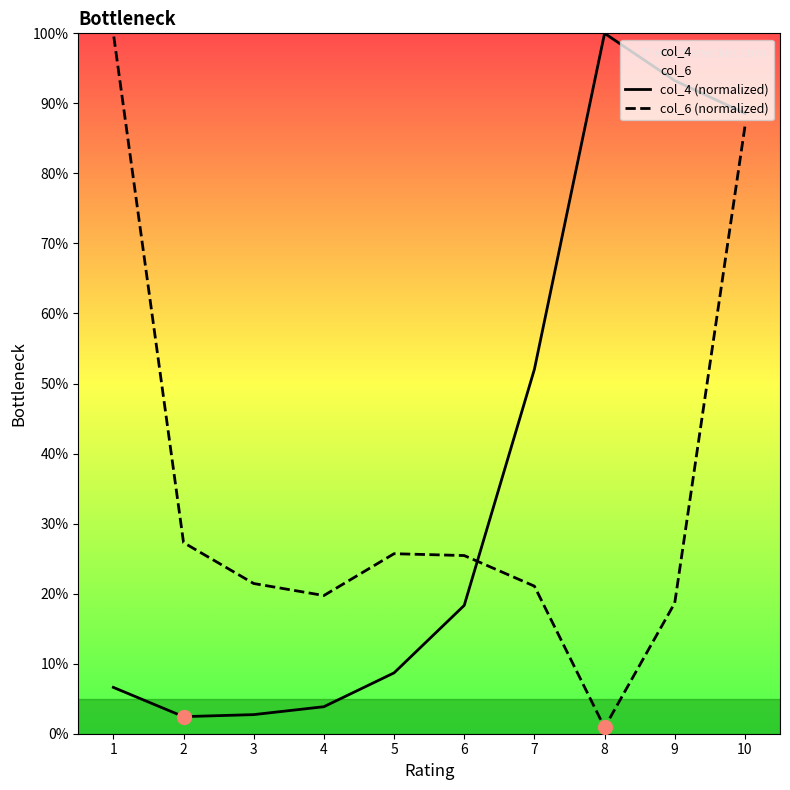

Which series has the largest total across all categories?

col_4 (normalized)